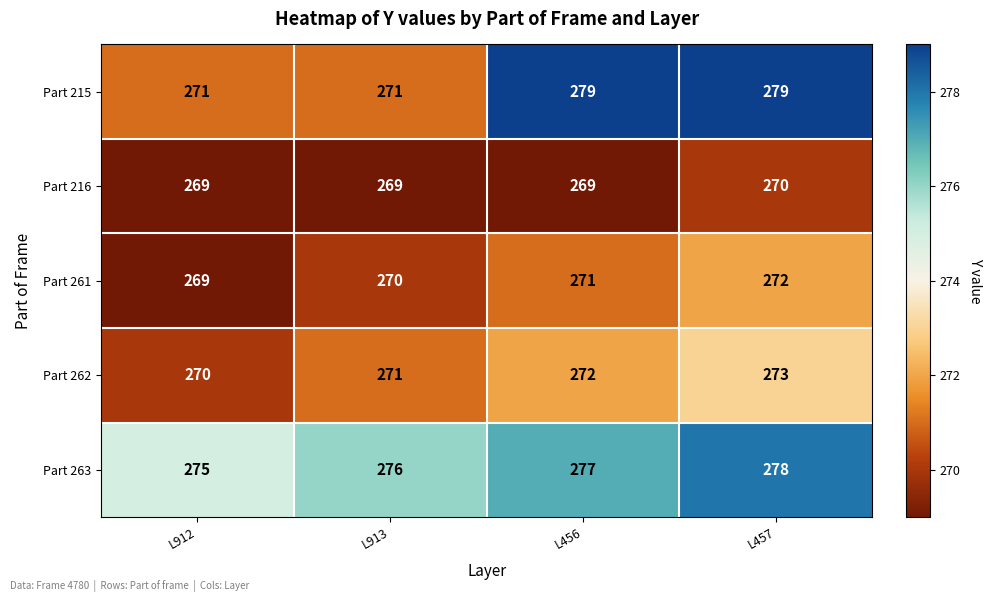

What is the difference between the Part 263 values at L912 and L457?

3